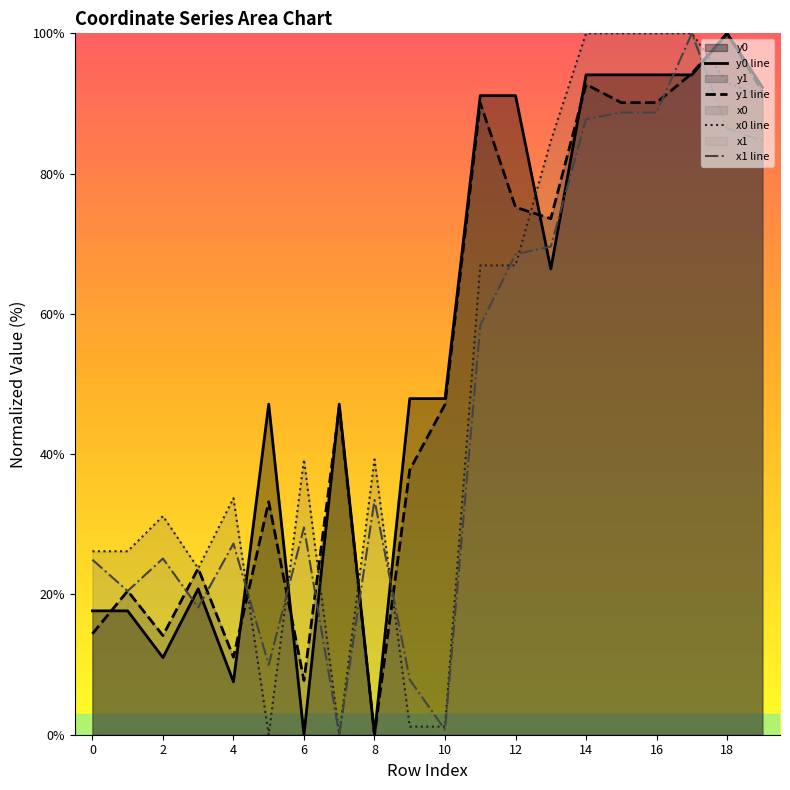

What is the difference between the second highest and minimum values in the x0 series?

100.0